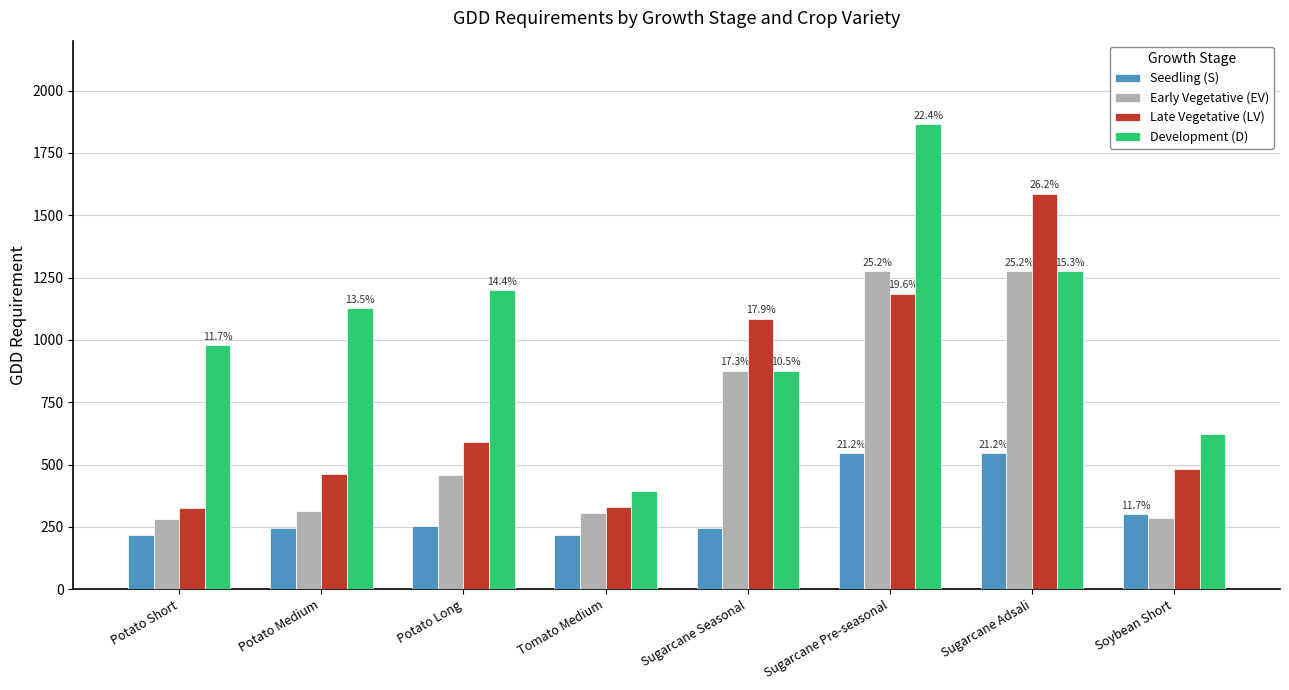

What is the label of the 8th bar from the left?

Soybean Short